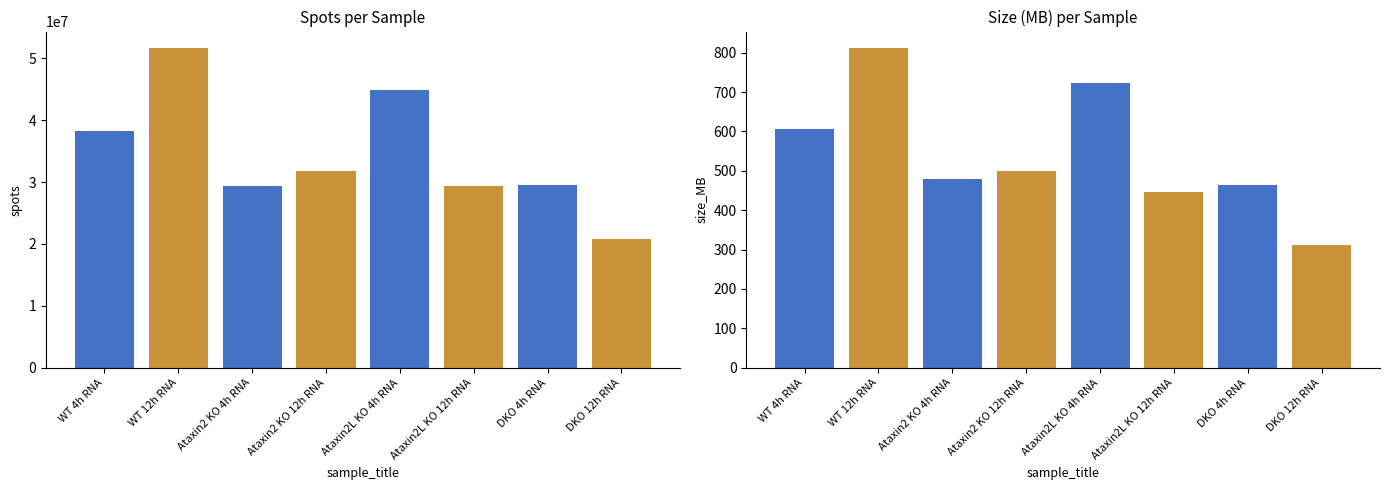

How many data points does each series have?

8